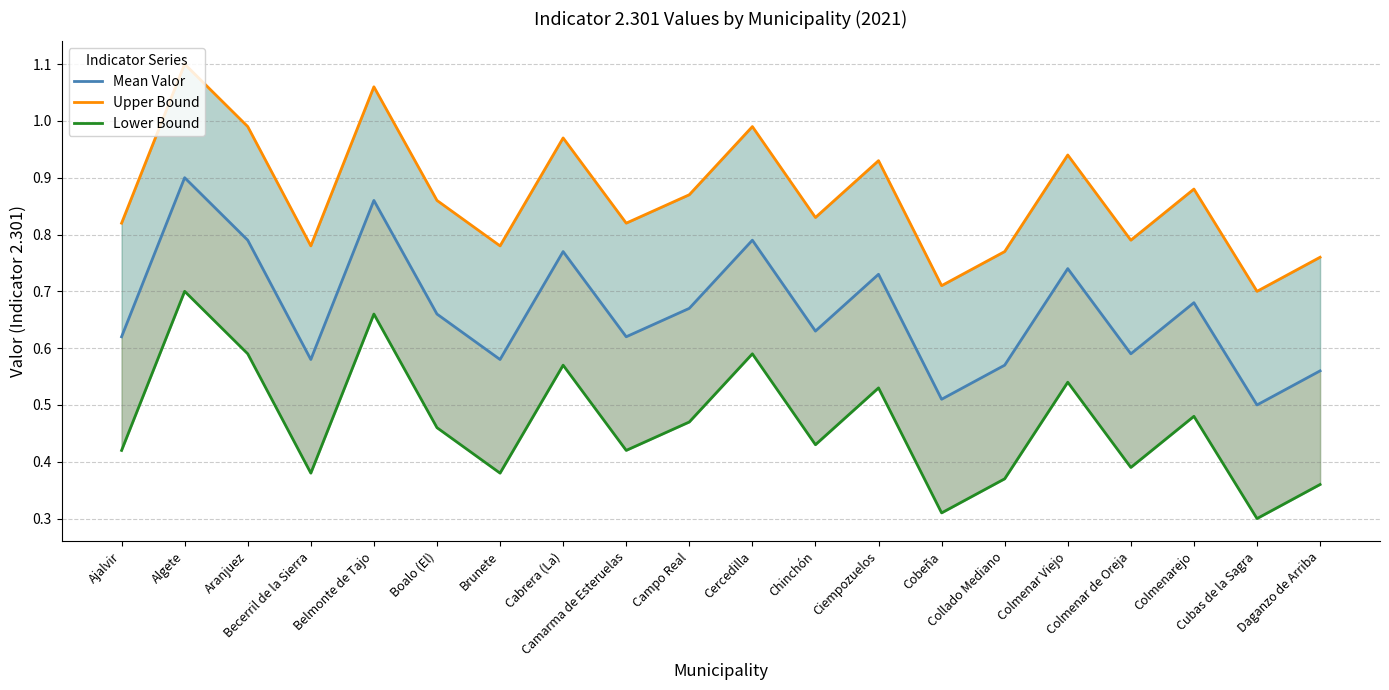

Which label corresponds to the largest value in the chart?

Algete